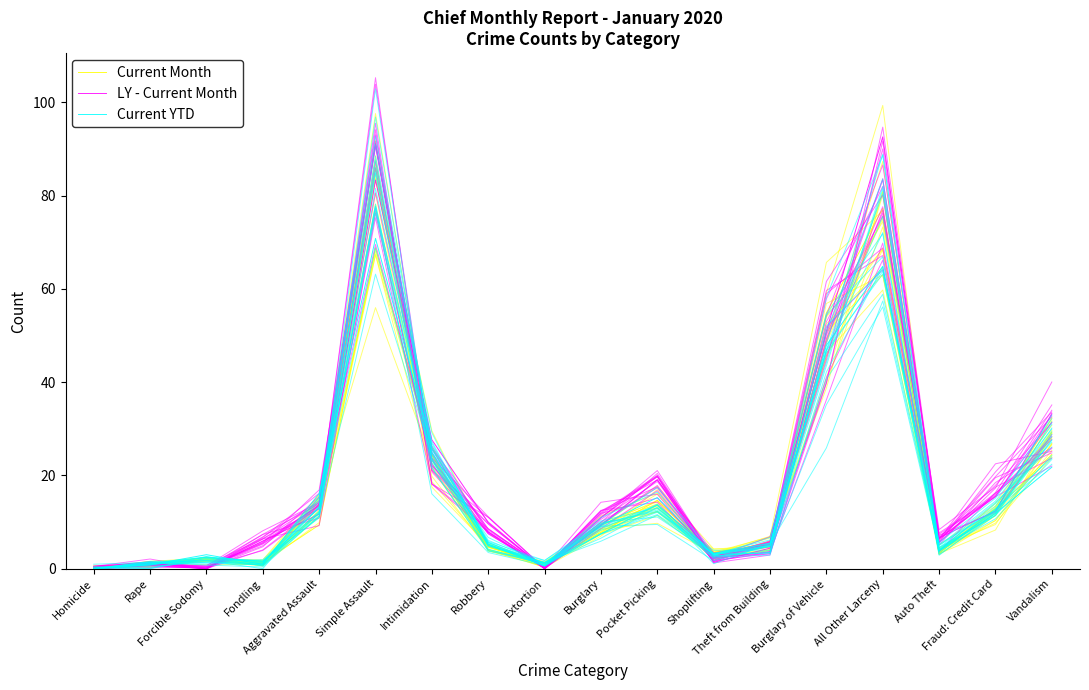

What is the label of the 14th point from the right?

Aggravated Assault